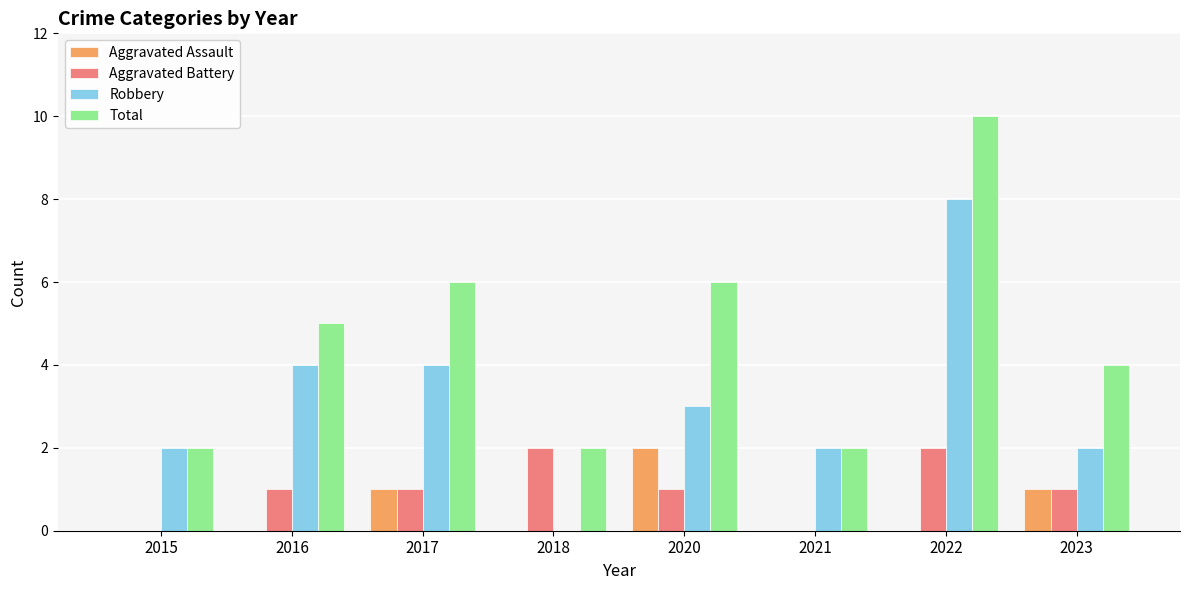

Which series changed the most between 2015 and 2020?

Total